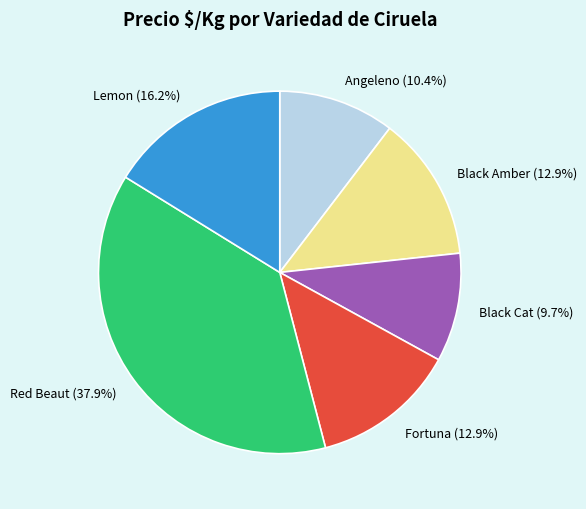

To the nearest percent, what is the difference between the largest and smallest slice percentages?

28%